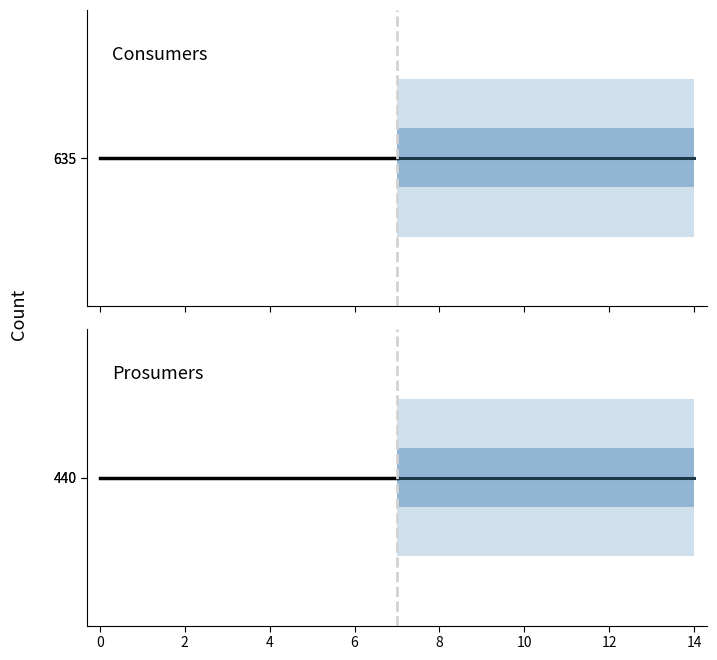

True or false: Consumers (historical) and Prosumers (projected) cross at least once.

False